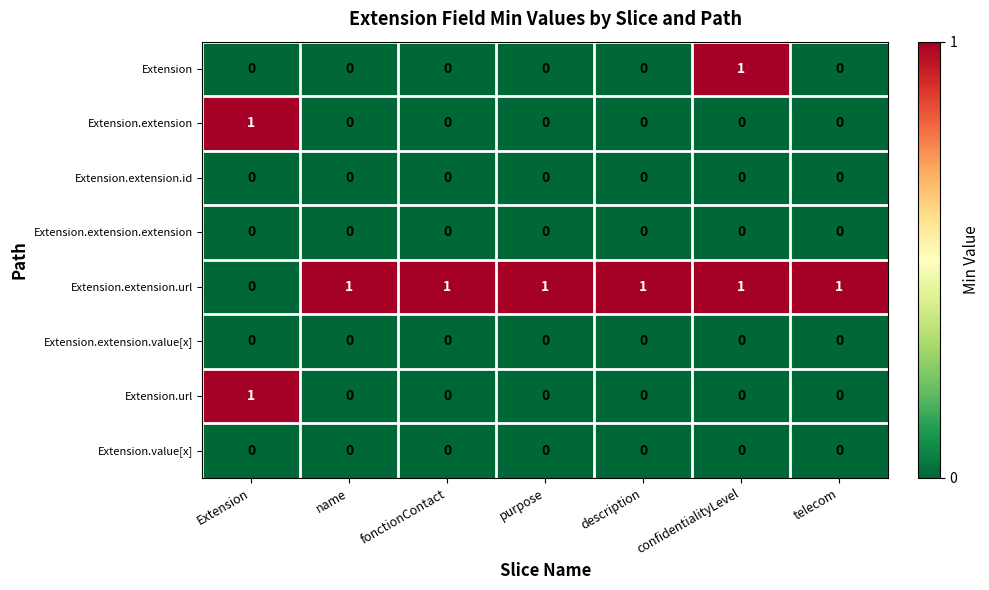

Which series has the largest total across all categories?

Extension.extension.url